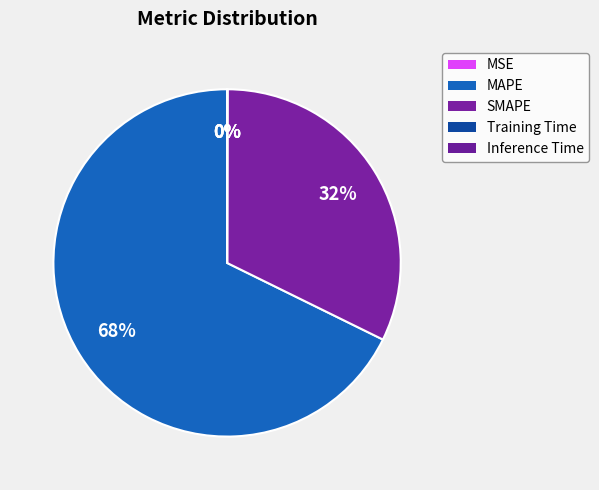

Do Training Time and Inference Time together represent more than half of the pie?

No